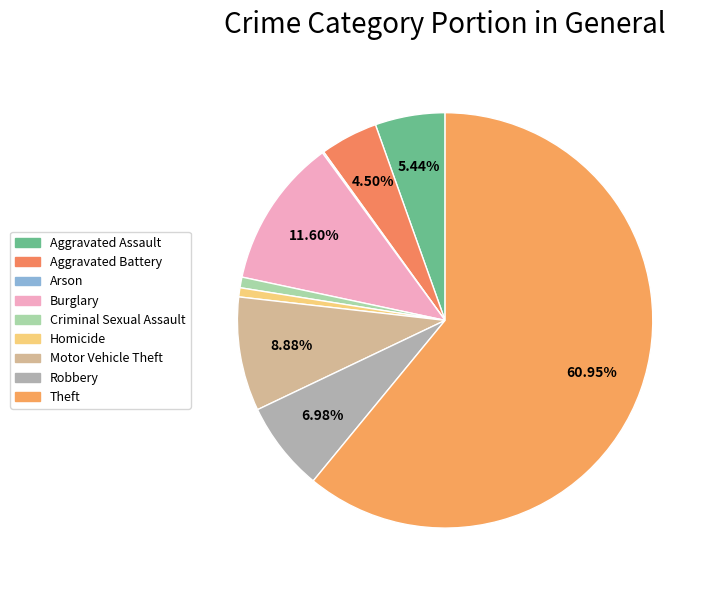

Is it true that Aggravated Assault is 5% of the pie?

True